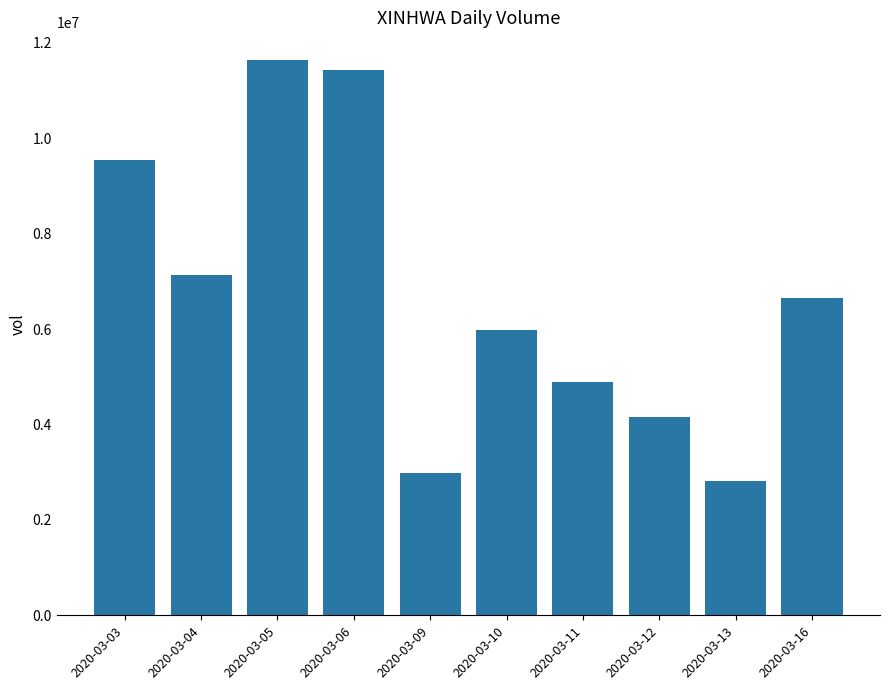

How many data points are less than 6651700?

5